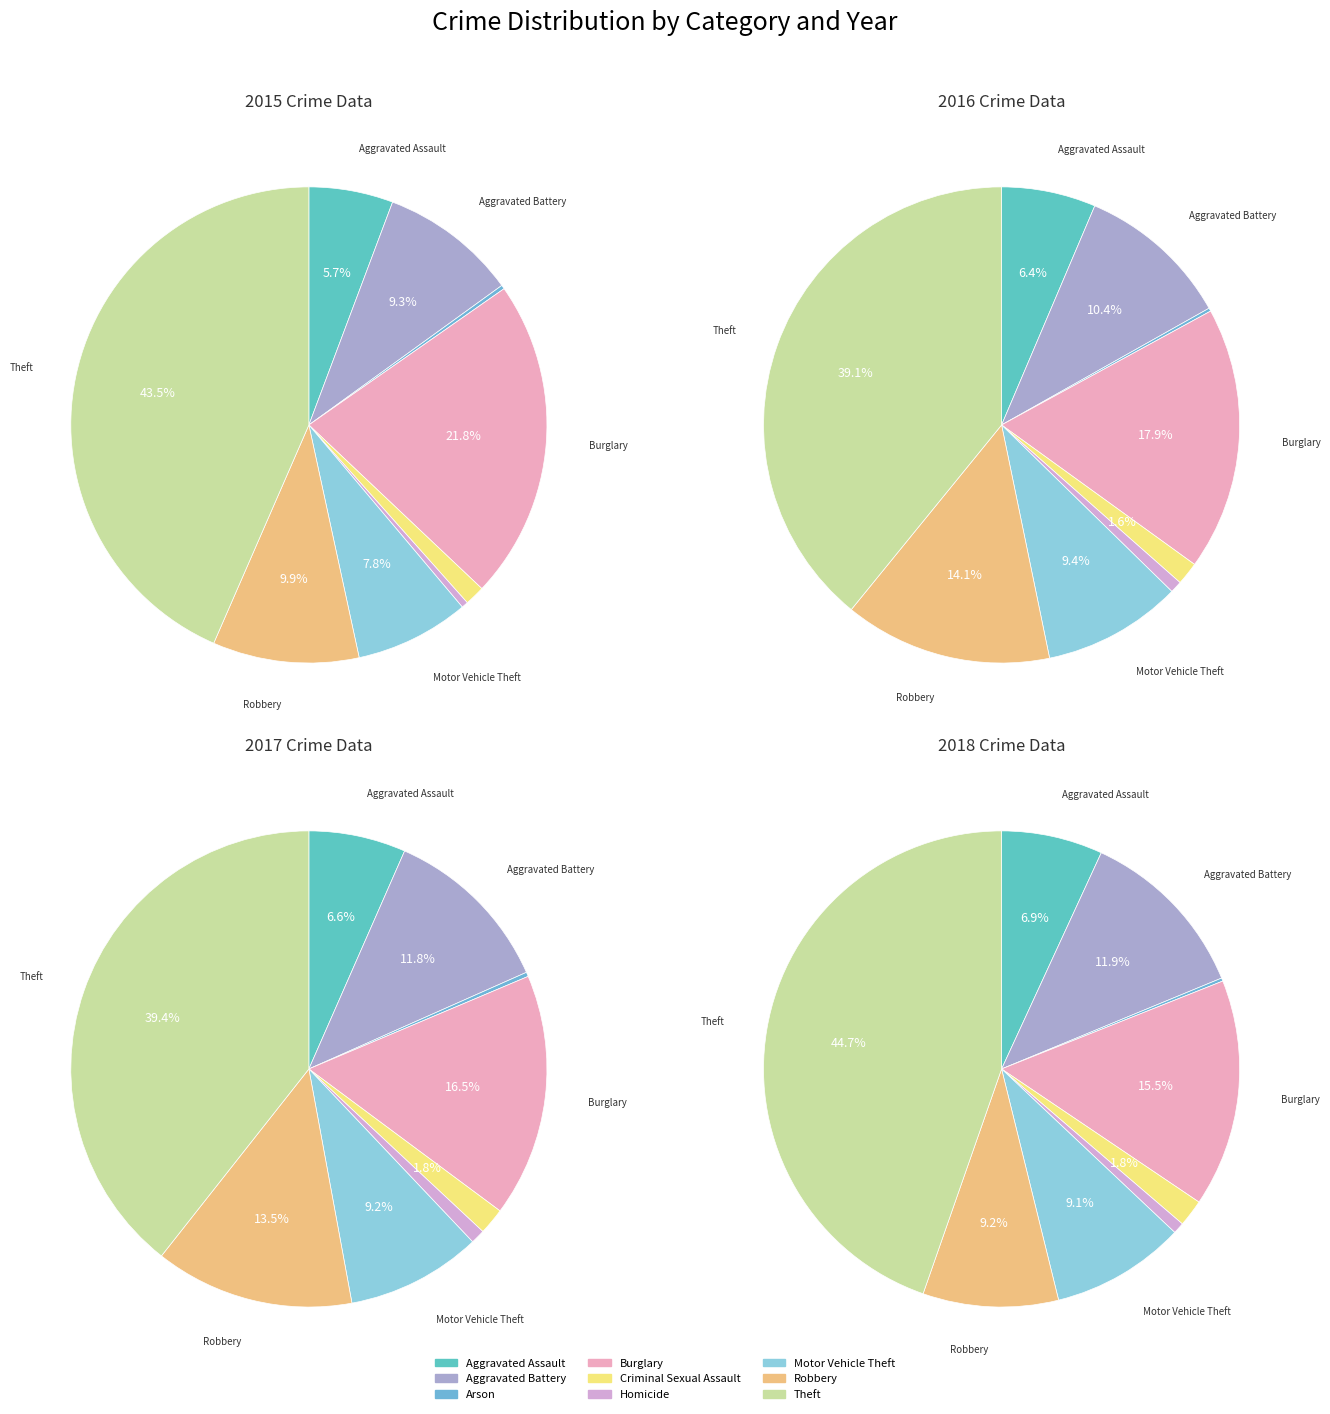

True or false: Aggravated Assault accounts for 7% of the total.

True